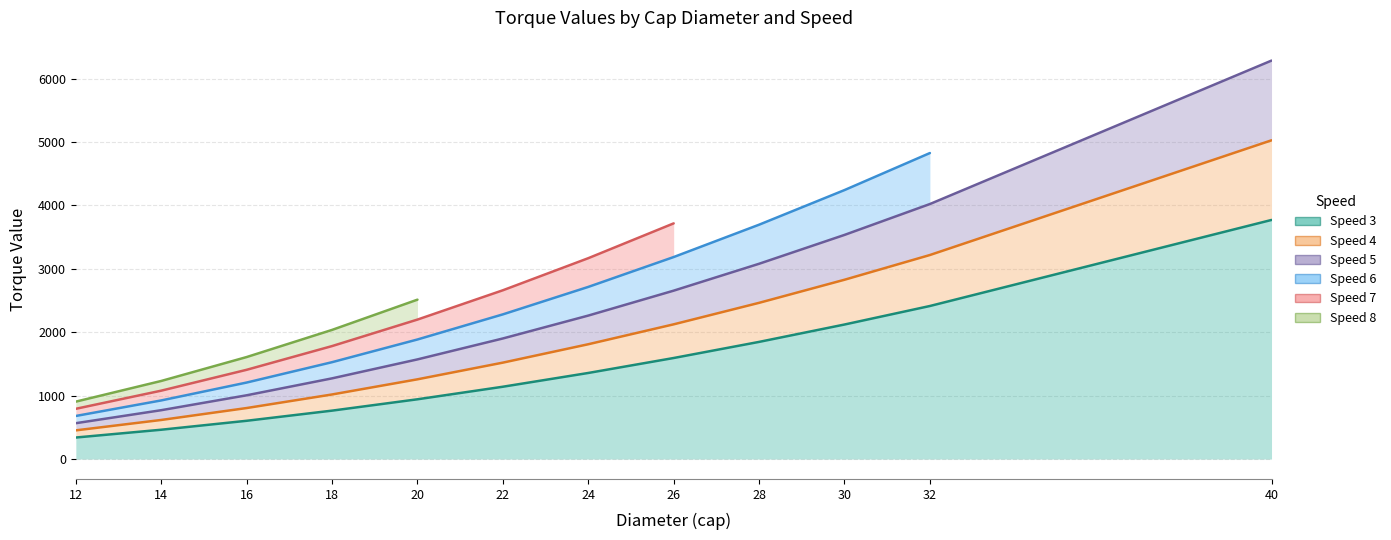

How many values in the speed_3 series exceed 1357?

5